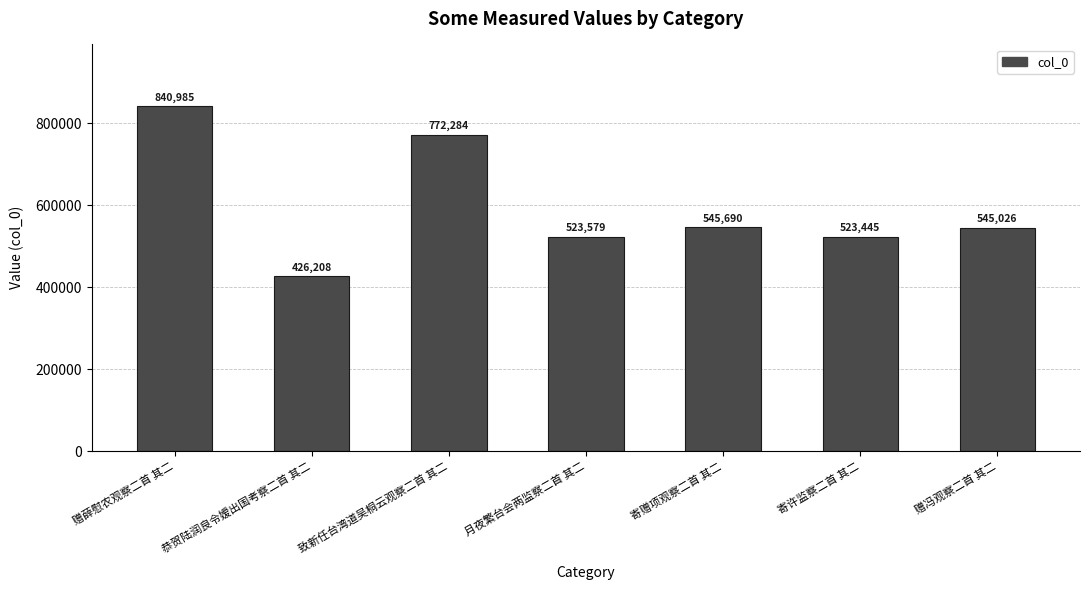

What is the minimum value shown in the chart?

426208